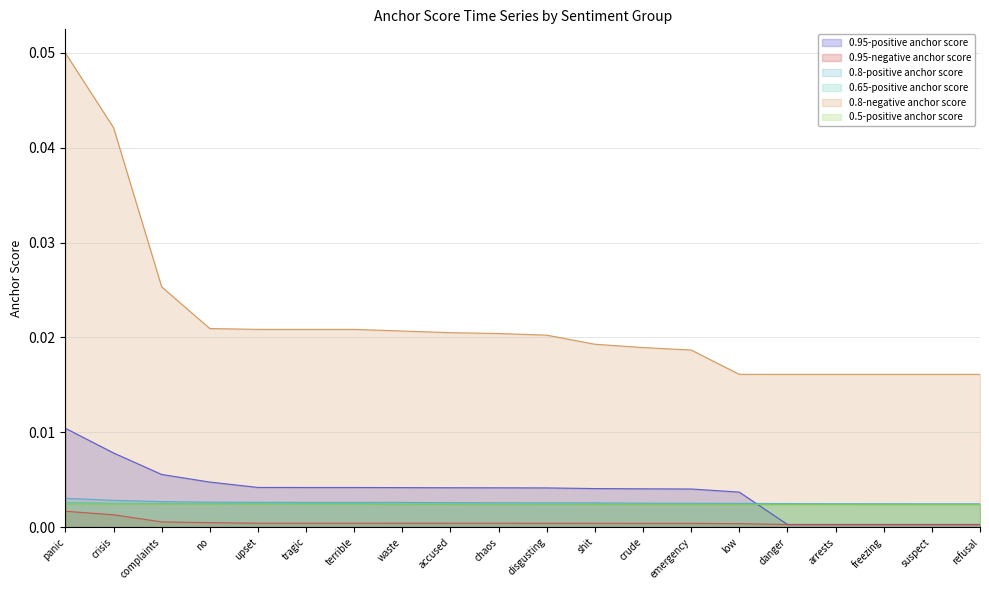

Is the value of 0.8-negative anchor score at low greater than the value of 0.8-positive anchor score at crisis?

Yes